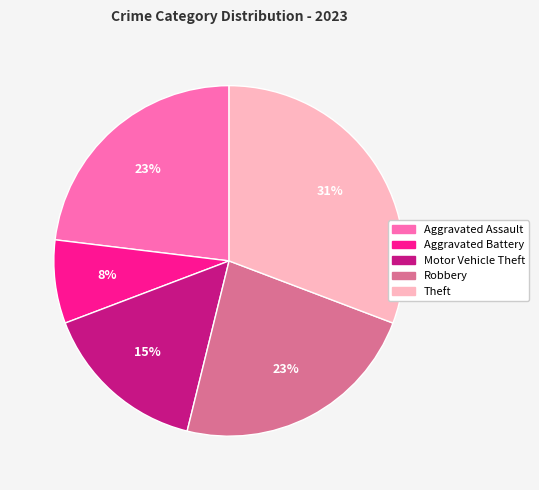

Which has a higher value, Robbery or Motor Vehicle Theft?

Robbery